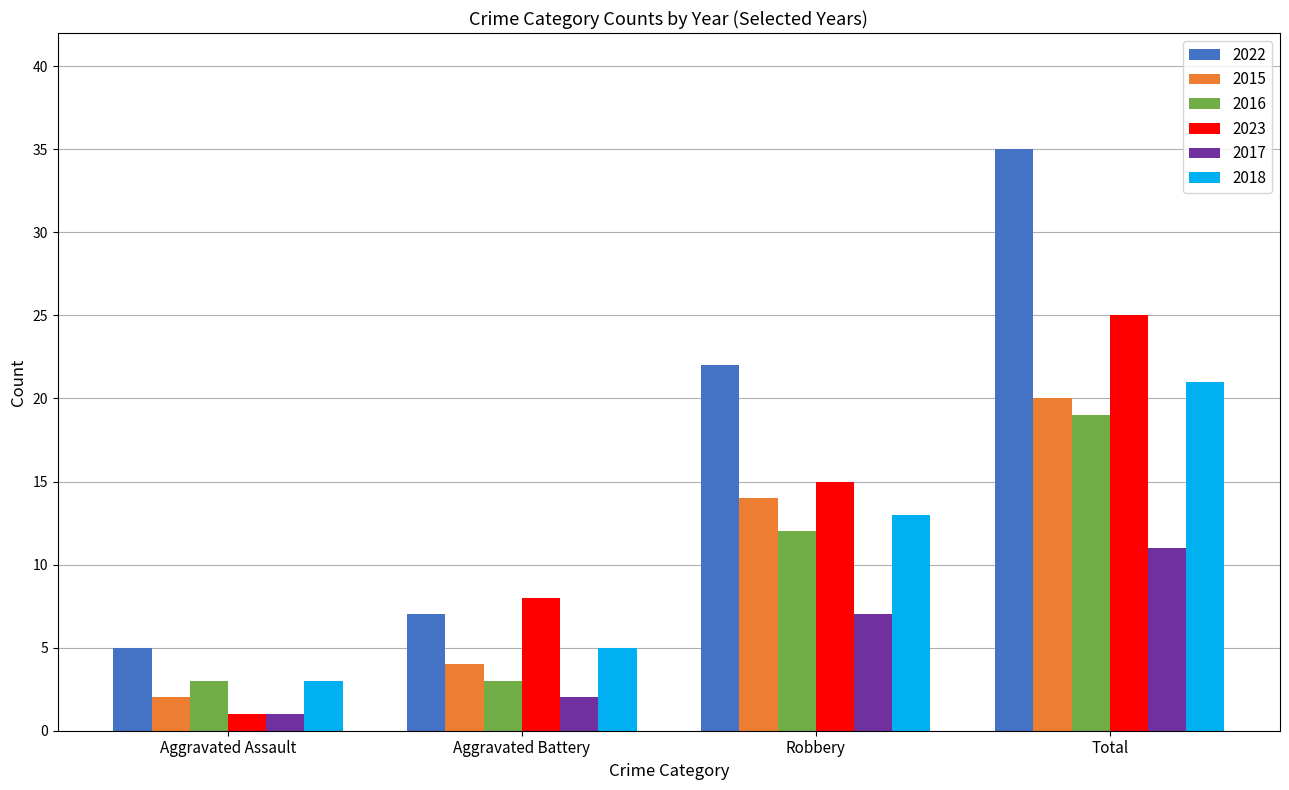

True or false: 2022 has a value of 9 at Aggravated Assault.

False